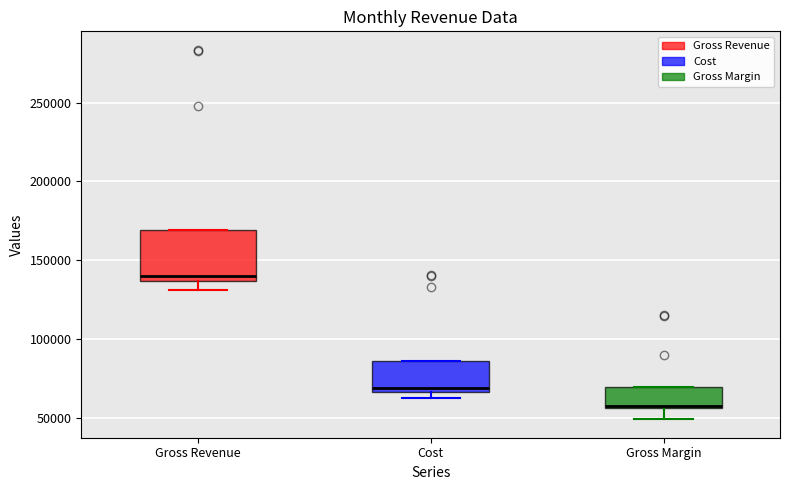

Reading left to right, transcribe this box plot: for each box, give where its median line is, the range the box spans, and where its two whiskers end, as read against the y-axis. The values are not printed on the chart, so give them approximately, as read against the axis.

Gross Revenue: median 140000, box 135000 to 170000, whiskers 130000 to 170000
Cost: median 70000, box 65000 to 85000, whiskers 65000 (just below the box's lower edge) to 85000
Gross Margin: median 60000, box 55000 to 70000, whiskers 50000 to 70000